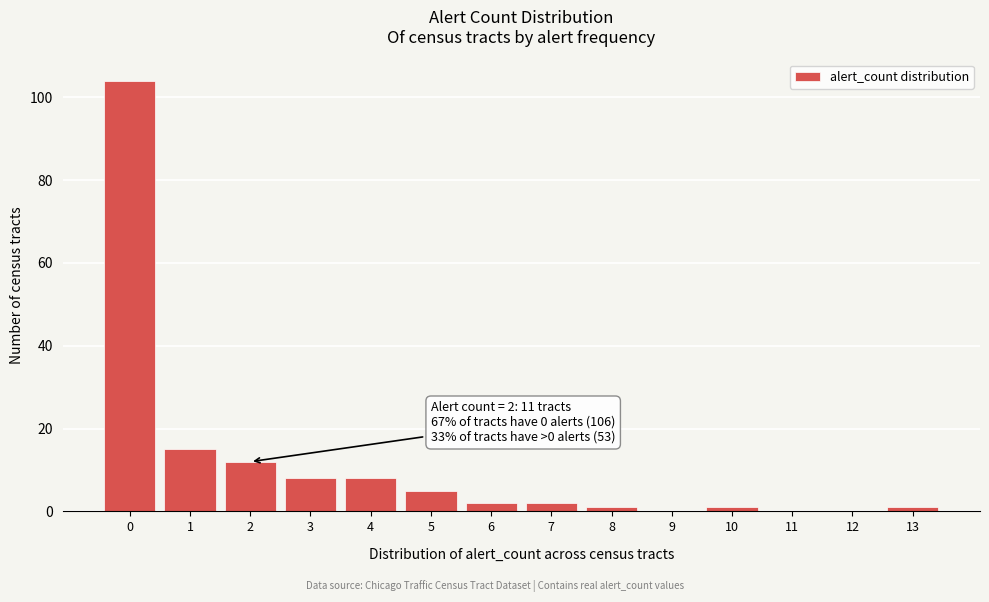

Reading left to right, what are all the values shown in this chart?

0=104	1=15	2=12	3=8	4=8	5=5	6=2	7=2	8=1	9=0	10=1	11=0	12=0	13=1